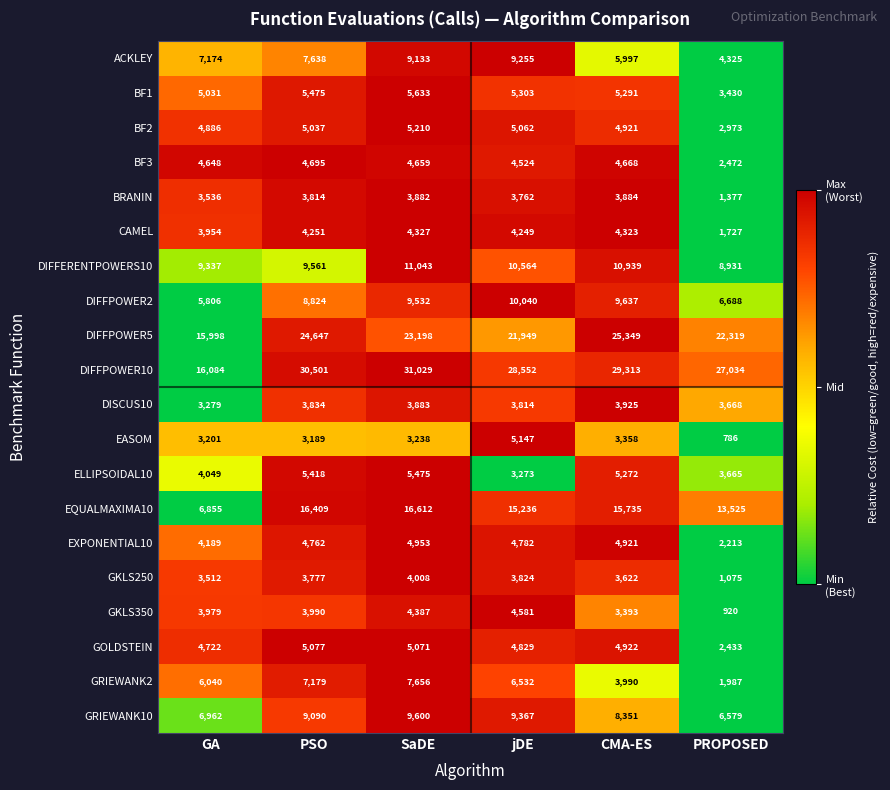

List the series in order of their peak value, lowest first.

BRANIN, DISCUS10, GKLS250, CAMEL, GKLS350, BF3, EXPONENTIAL10, GOLDSTEIN, EASOM, BF2, ELLIPSOIDAL10, BF1, GRIEWANK2, ACKLEY, GRIEWANK10, DIFFPOWER2, DIFFERENTPOWERS10, EQUALMAXIMA10, DIFFPOWER5, DIFFPOWER10